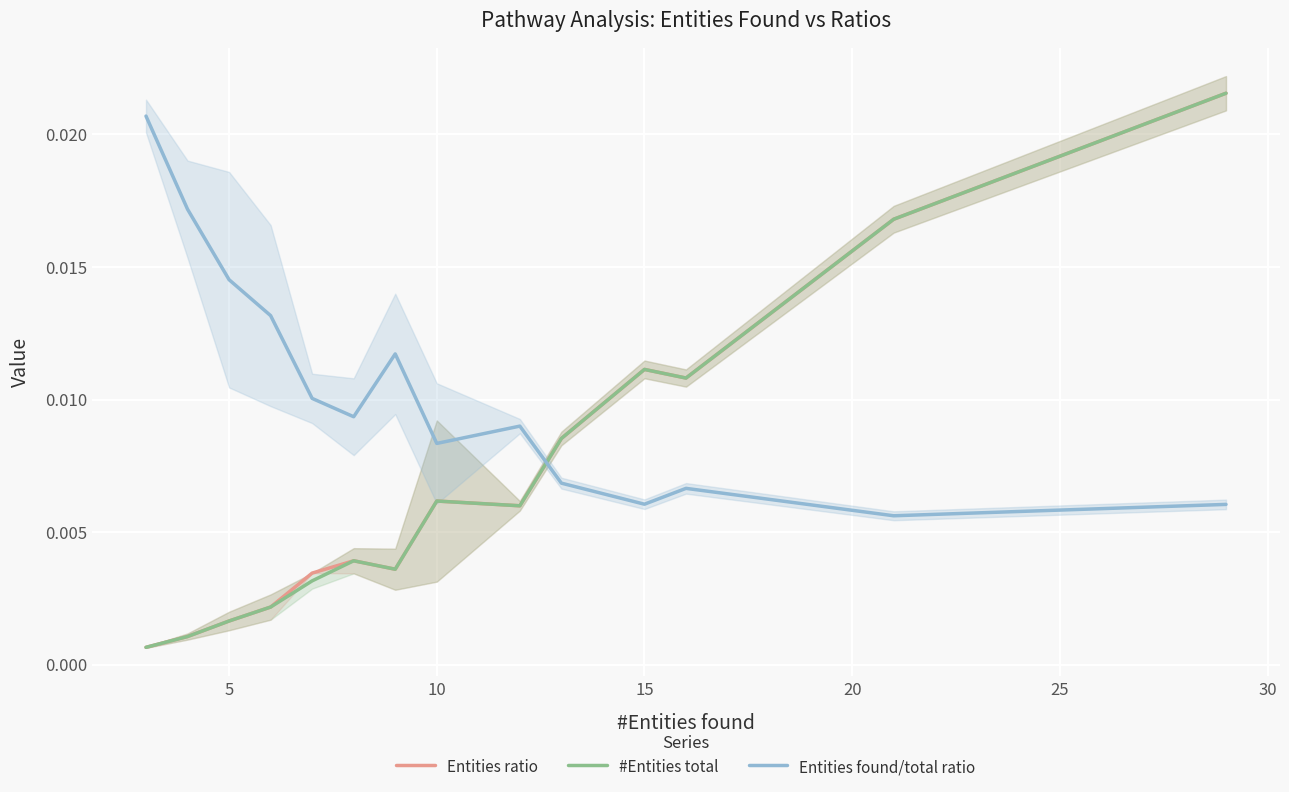

True or false: #Entities total and Entities found/total ratio cross at least once.

True